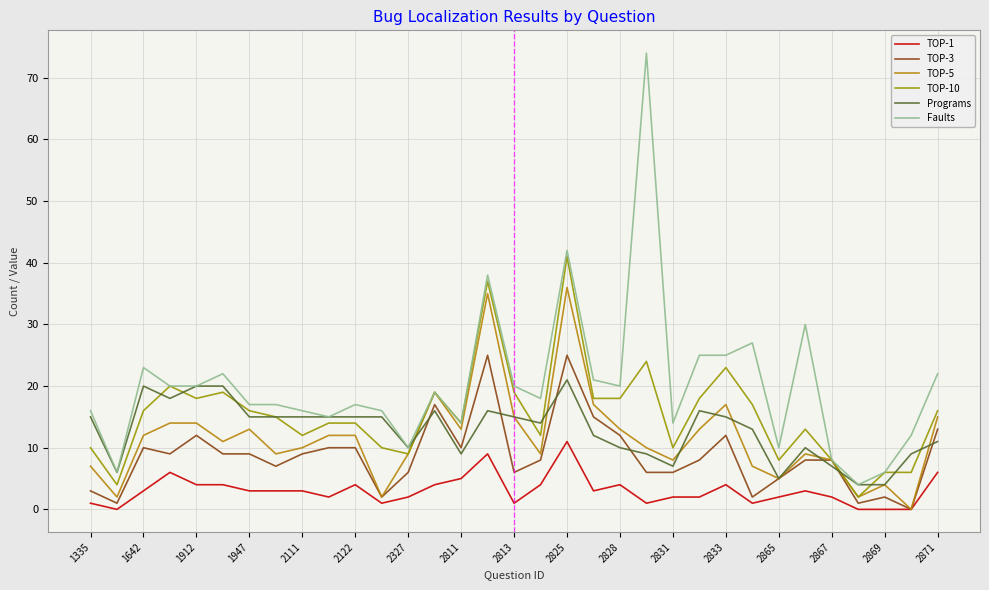

Reading left to right, list all the values displayed in this chart.

TOP-1: 1	0	3	6	4	4	3	3	3	2	4	1	2	4	5	9	1	4	11	3	4	1	2	2	4	1	2	3	2	0	0	0	6
TOP-3: 3	1	10	9	12	9	9	7	9	10	10	2	6	17	10	25	6	8	25	15	12	6	6	8	12	2	5	8	8	1	2	0	13
TOP-5: 7	2	12	14	14	11	13	9	10	12	12	2	9	19	13	35	15	9	36	17	13	10	8	13	17	7	5	9	8	2	4	0	15
TOP-10: 10	4	16	20	18	19	16	15	12	14	14	10	9	19	14	37	19	12	41	18	18	24	10	18	23	17	8	13	8	2	6	6	16
Programs: 15	6	20	18	20	20	15	15	15	15	15	15	10	16	9	16	15	14	21	12	10	9	7	16	15	13	5	10	7	4	4	9	11
Faults: 16	6	23	20	20	22	17	17	16	15	17	16	10	19	14	38	20	18	42	21	20	74	14	25	25	27	10	30	8	4	6	12	22